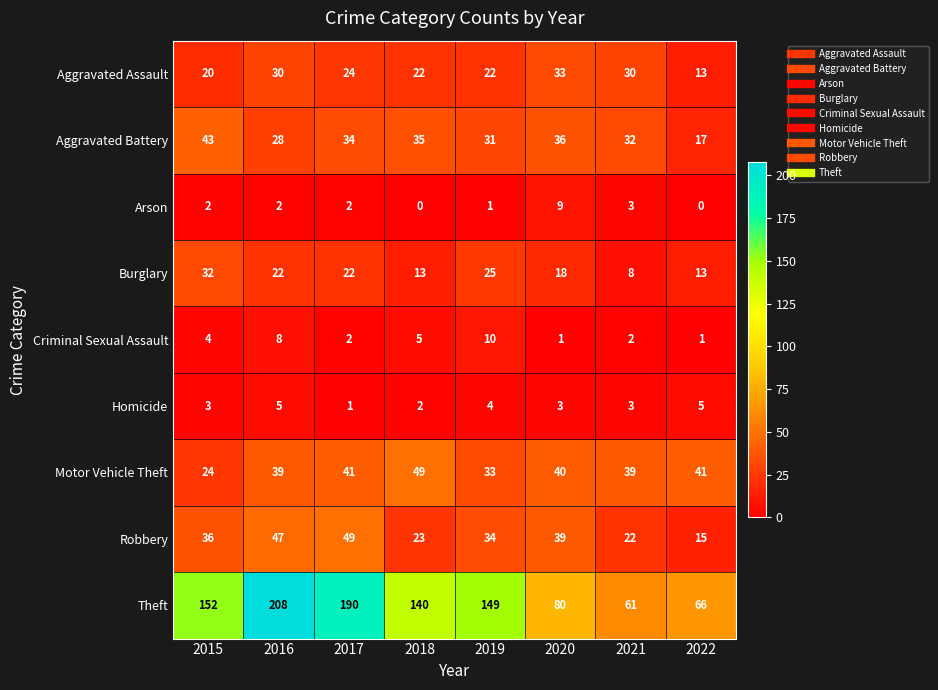

Count the number of data series in this chart.

9